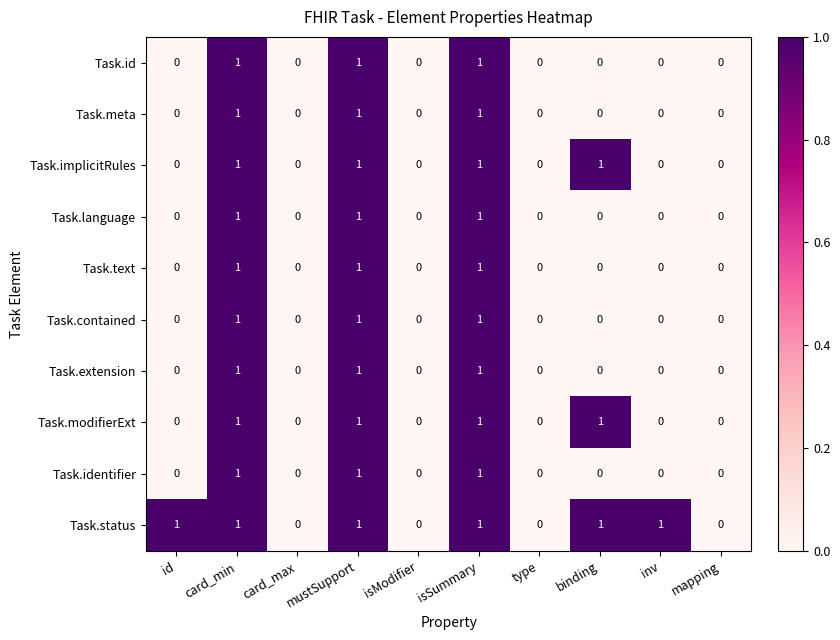

The value of Task.identifier at id is -1. True or false?

False